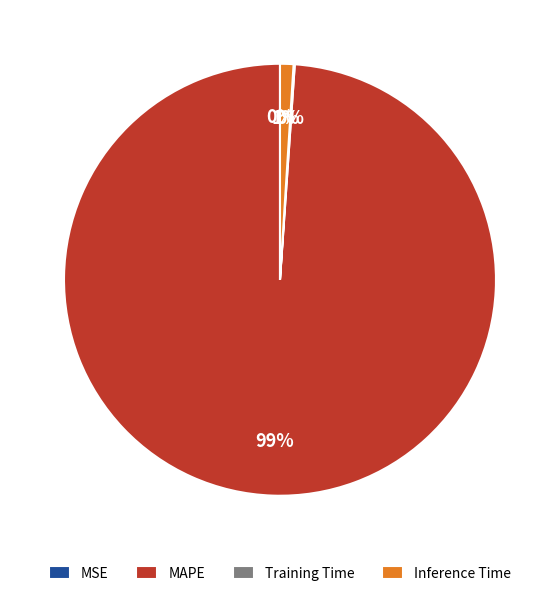

Which slice represents more than half of the pie?

MAPE